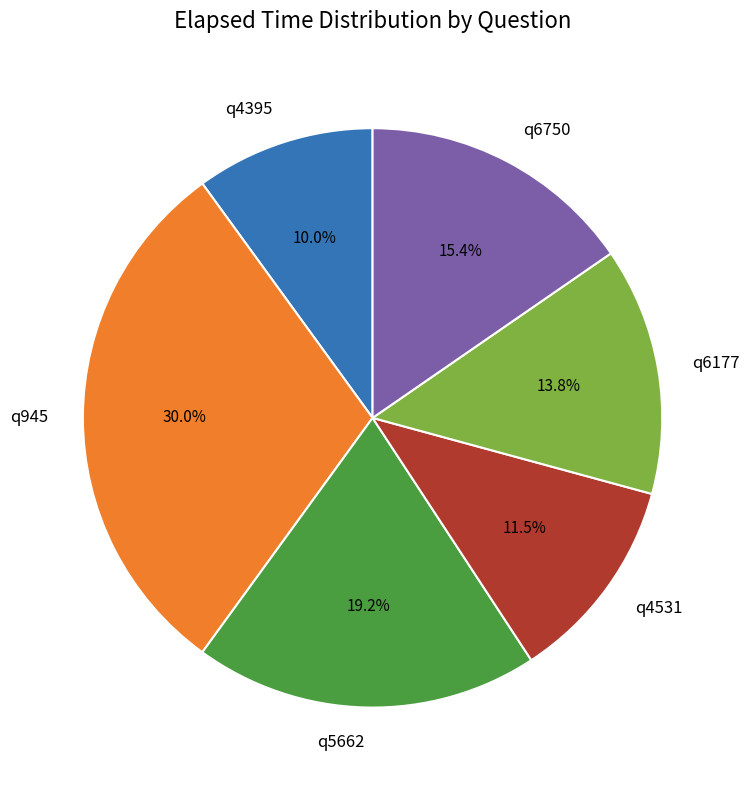

To the nearest percent, what percentage of the pie is q945?

30%